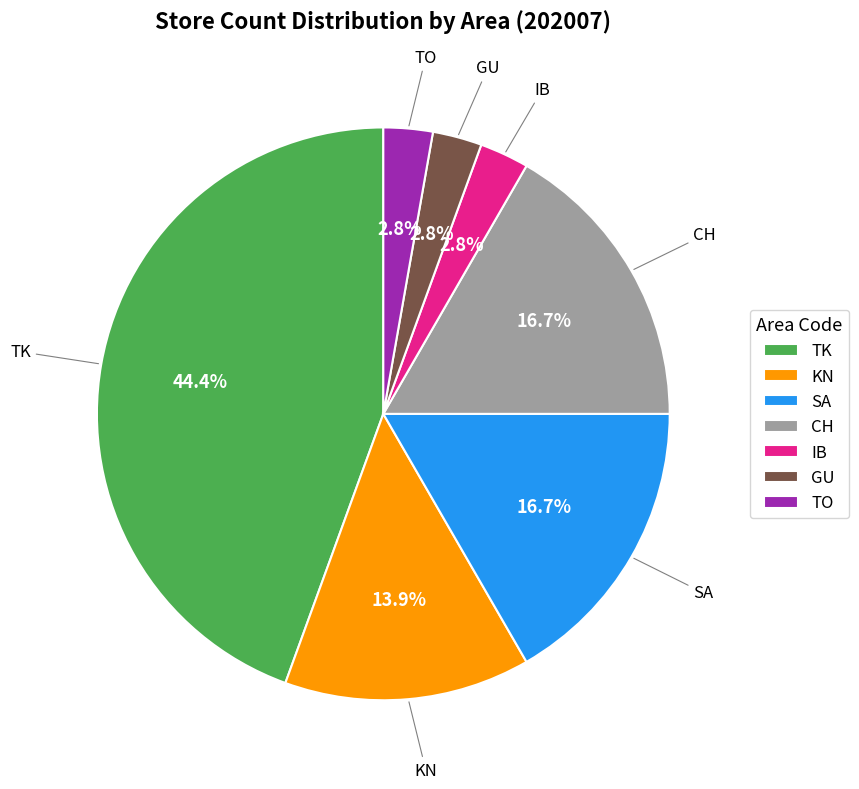

Which category has the biggest portion of the pie?

TK